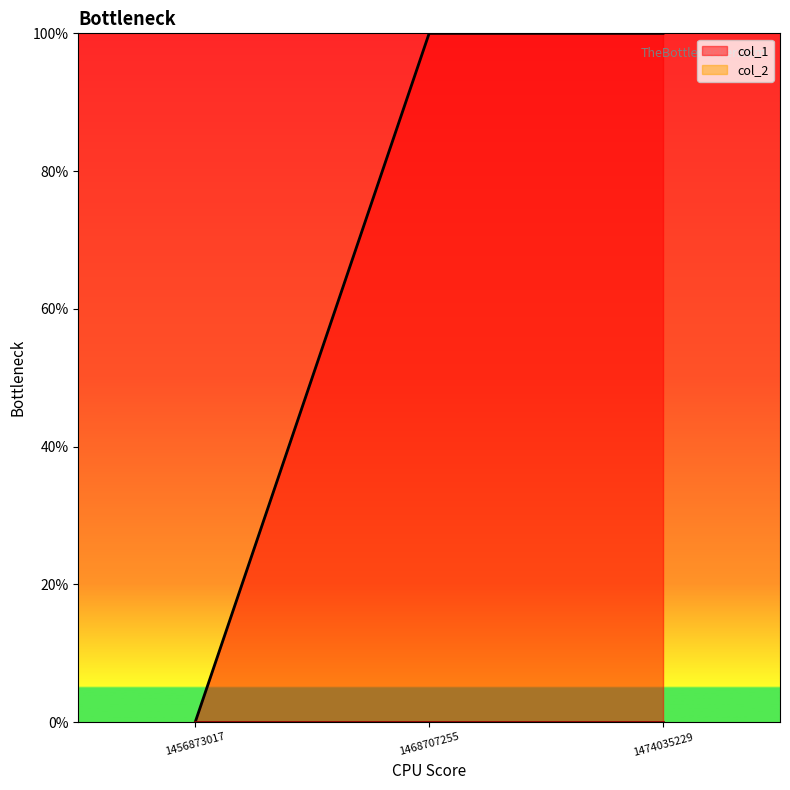

The value at 1456873017 is 0. True or false?

True